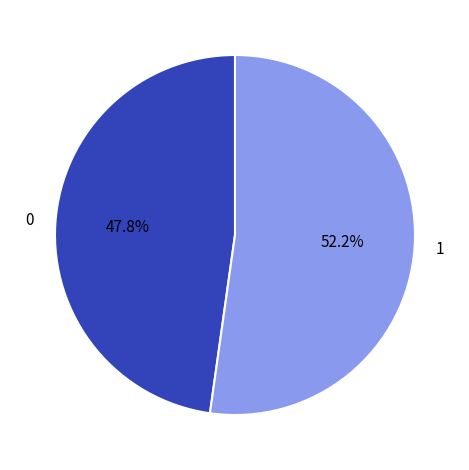

Combined, do 1 and 0 account for over 50%?

Yes